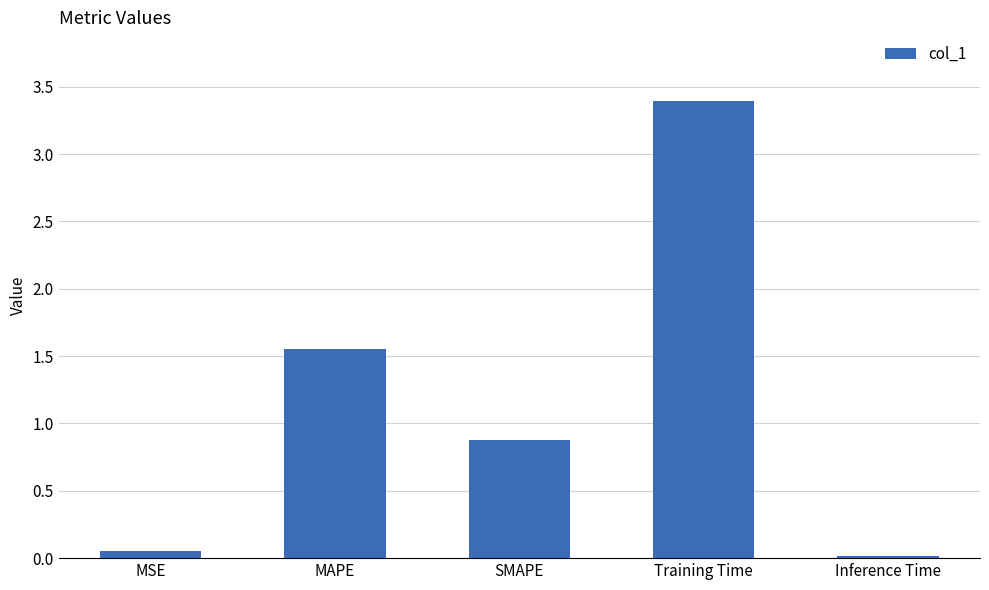

What is the sum of the values at Training Time and MSE?

3.4